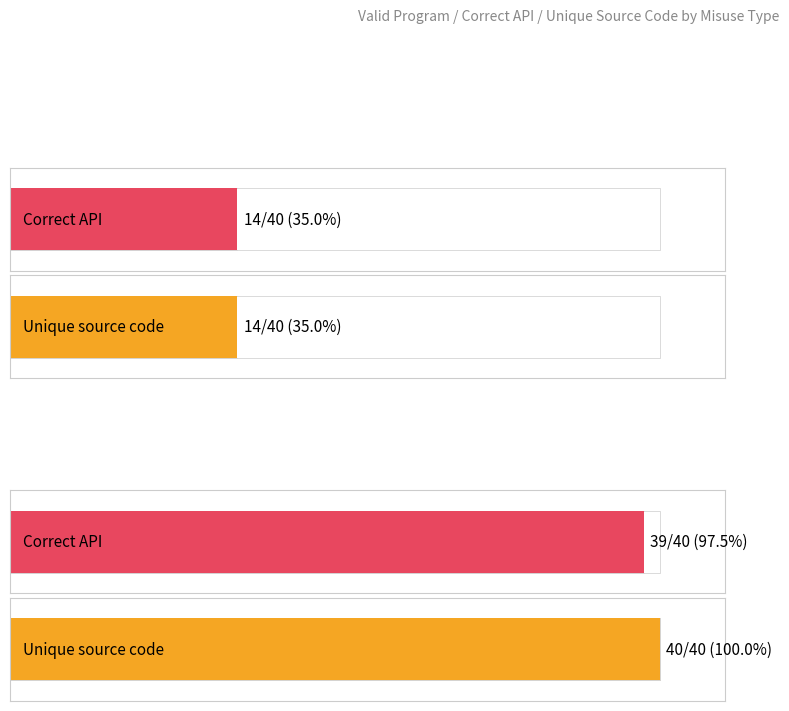

Are the bars grouped side by side (vs. stacked)?

Yes